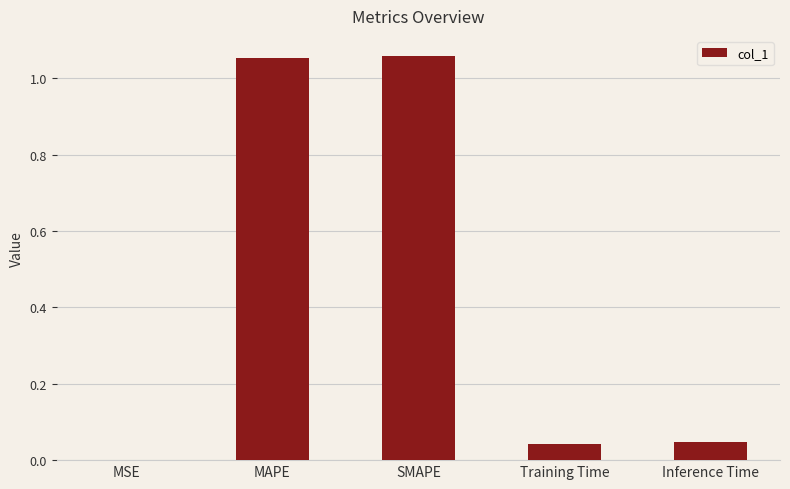

Is it true that the value at MAPE is 1.7?

False